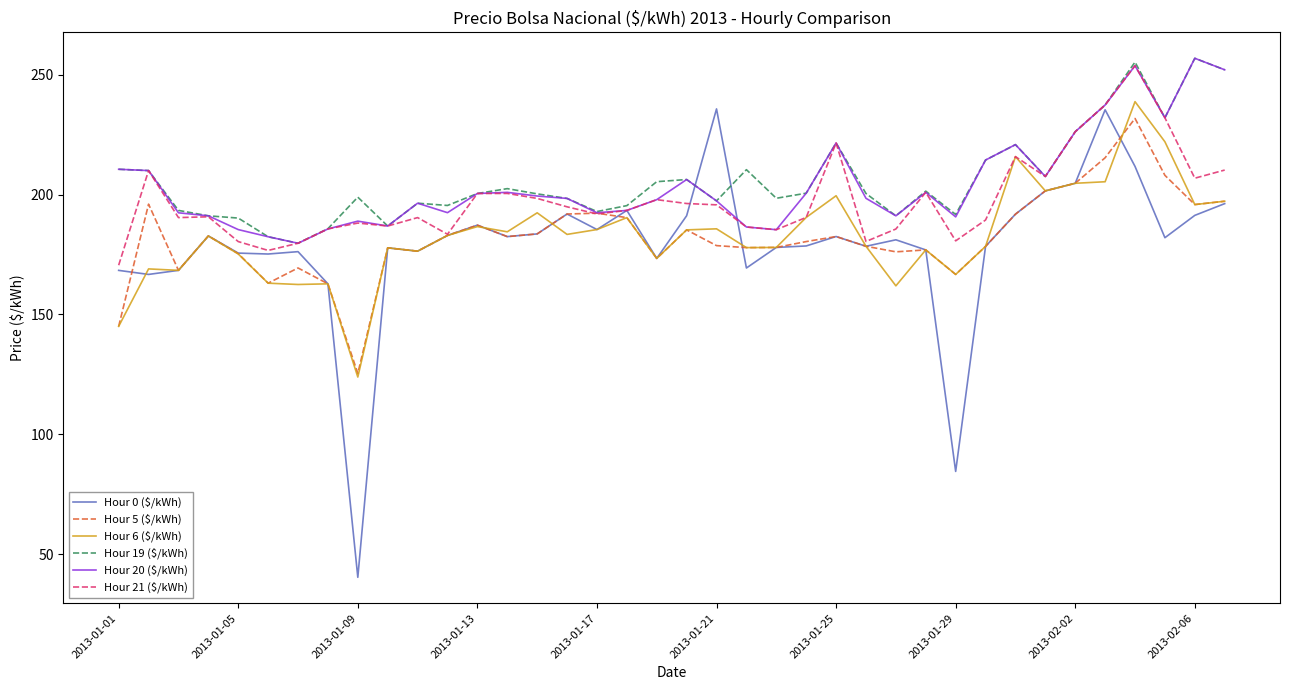

Count the number of categories in the chart.

38